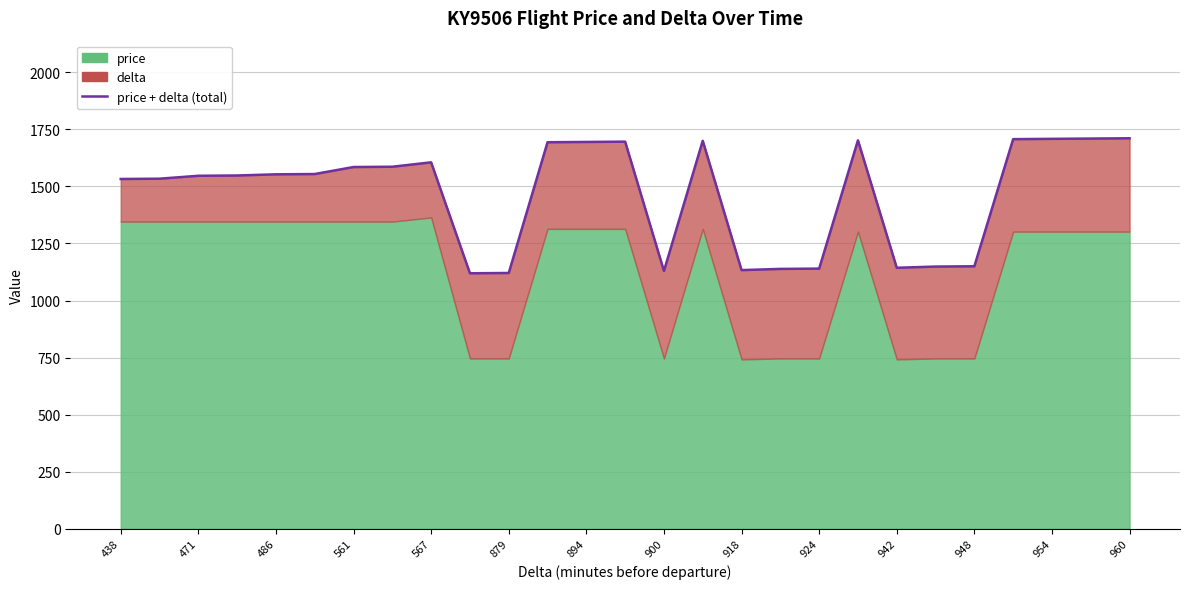

Is it true that the value at 438 is 2108.2?

False